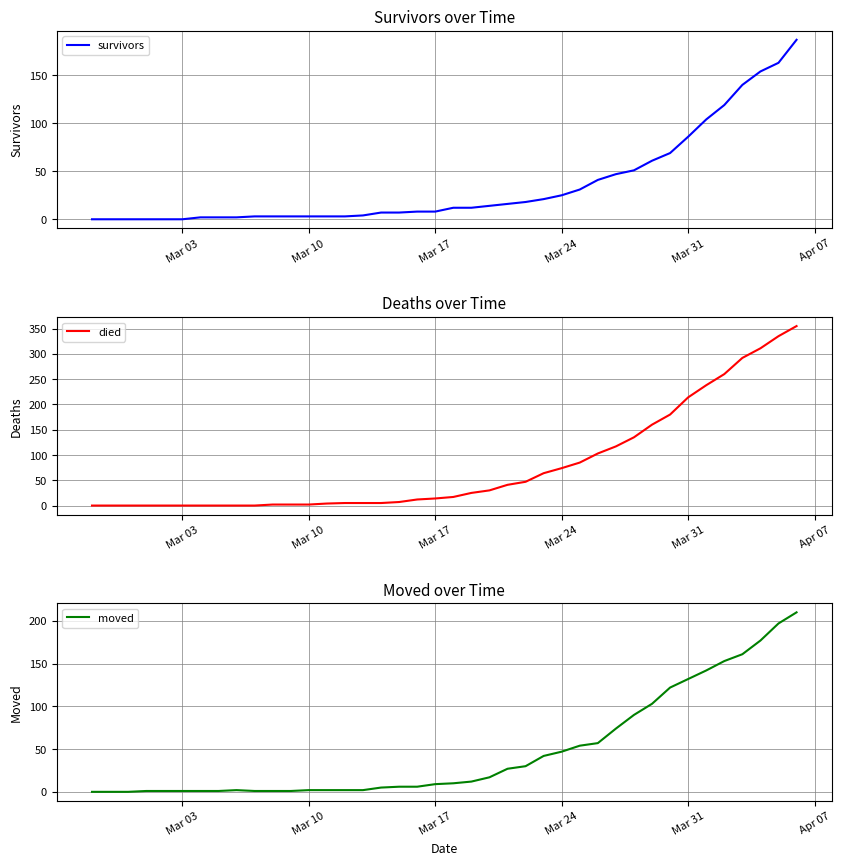

What is the value of the moved point at the 17th from the left?

5